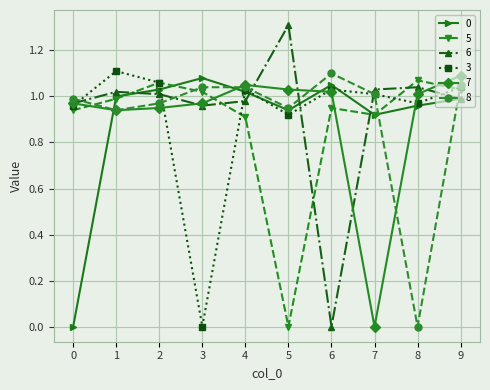

Which series has the widest spread of values?

6